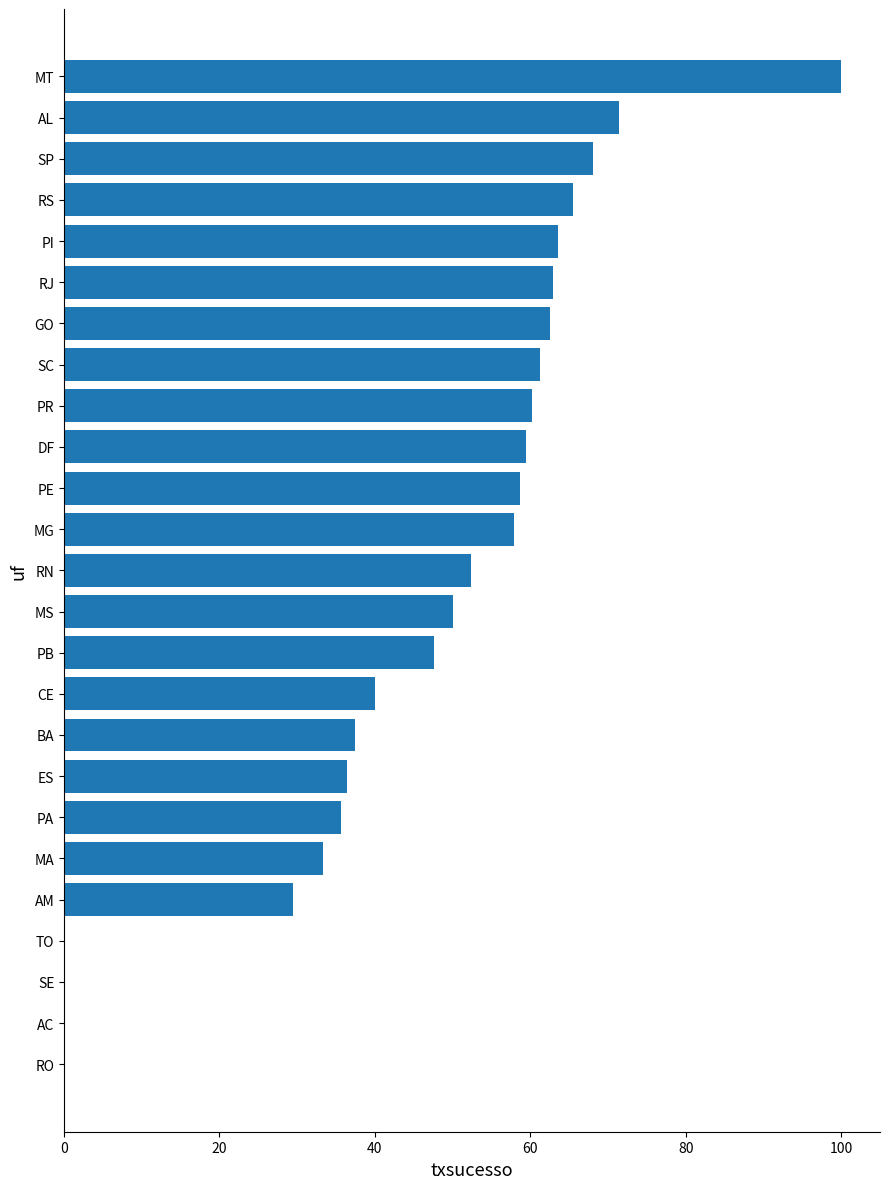

What is the sum of the values at ES and DF?

95.9